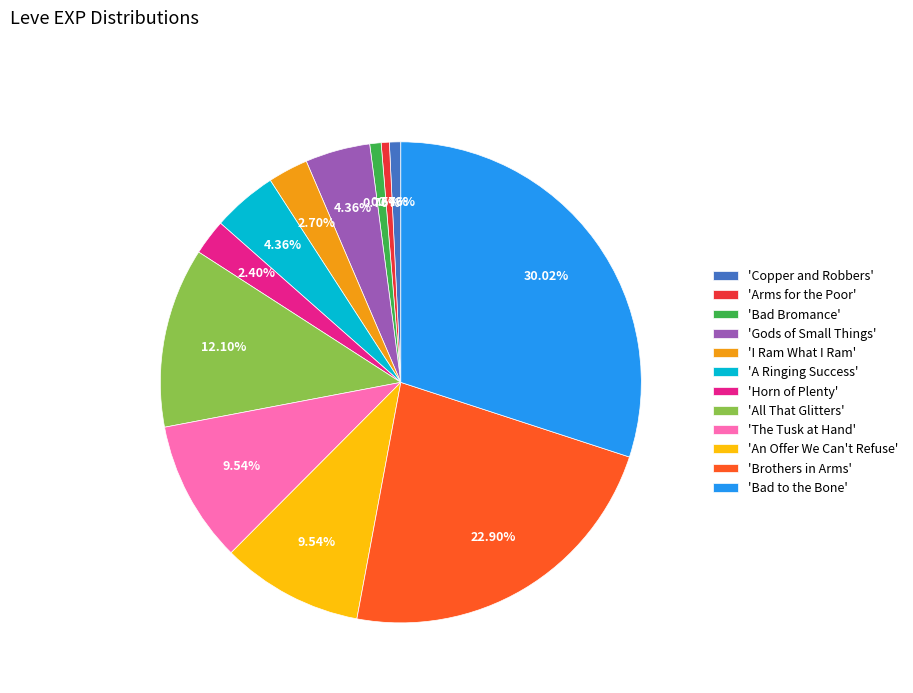

Is there a majority slice in this chart?

No